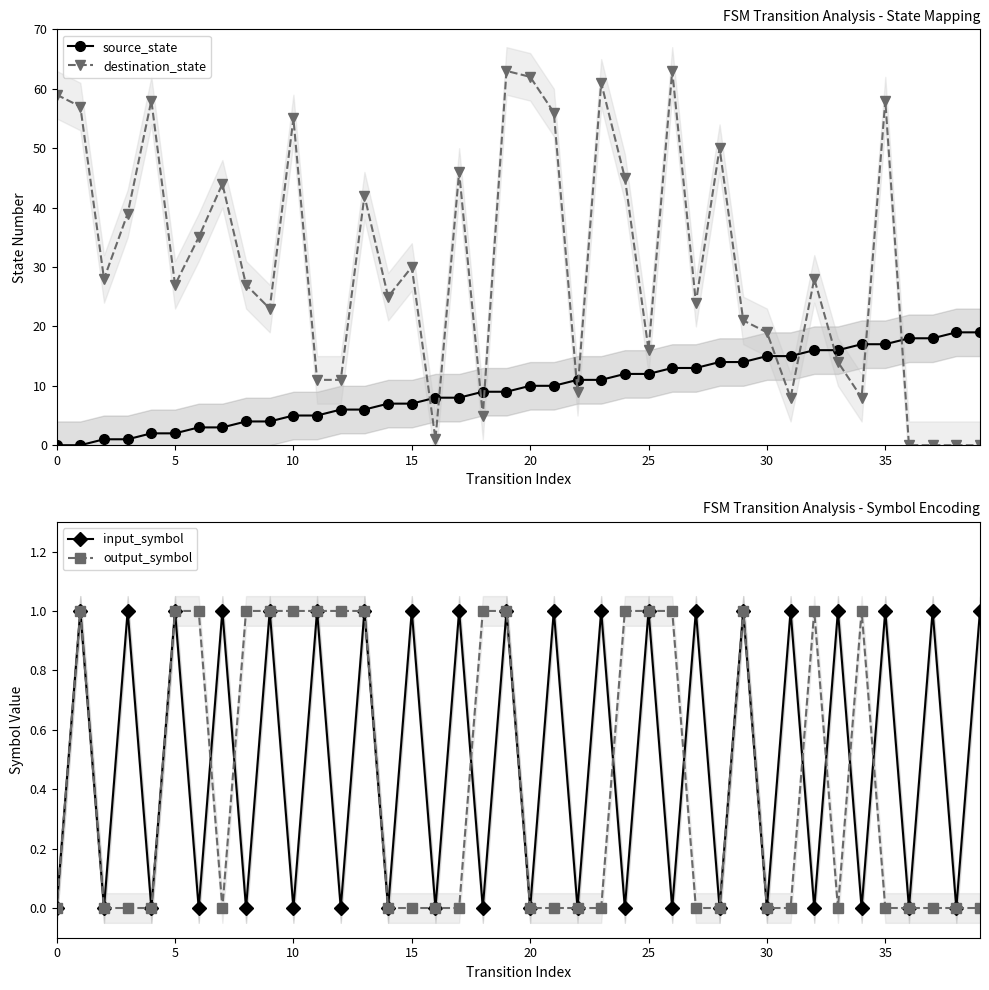

What is the sum of all source_state values?

380